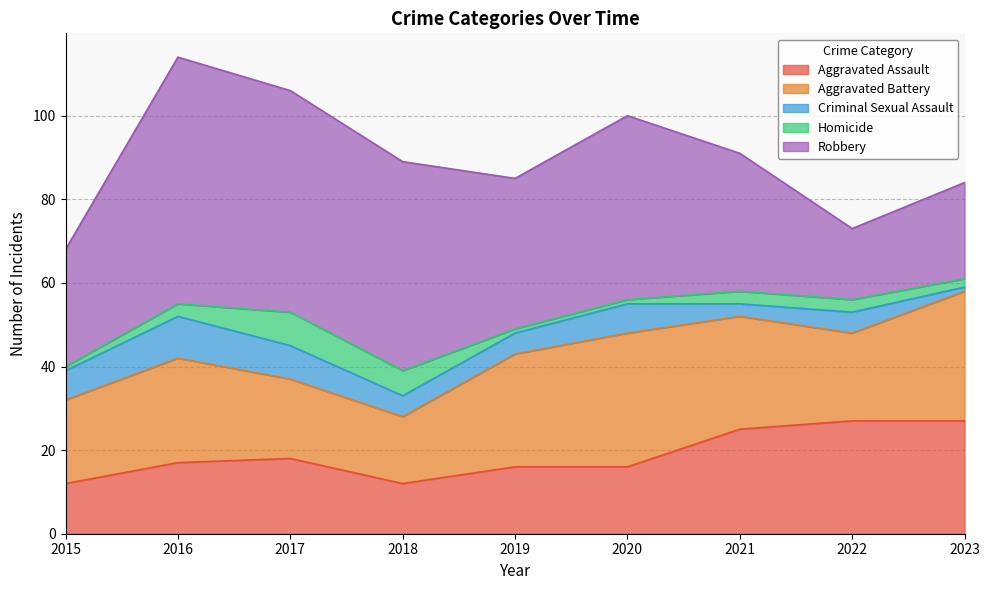

What is the difference between the highest and lowest values at 2020?

43